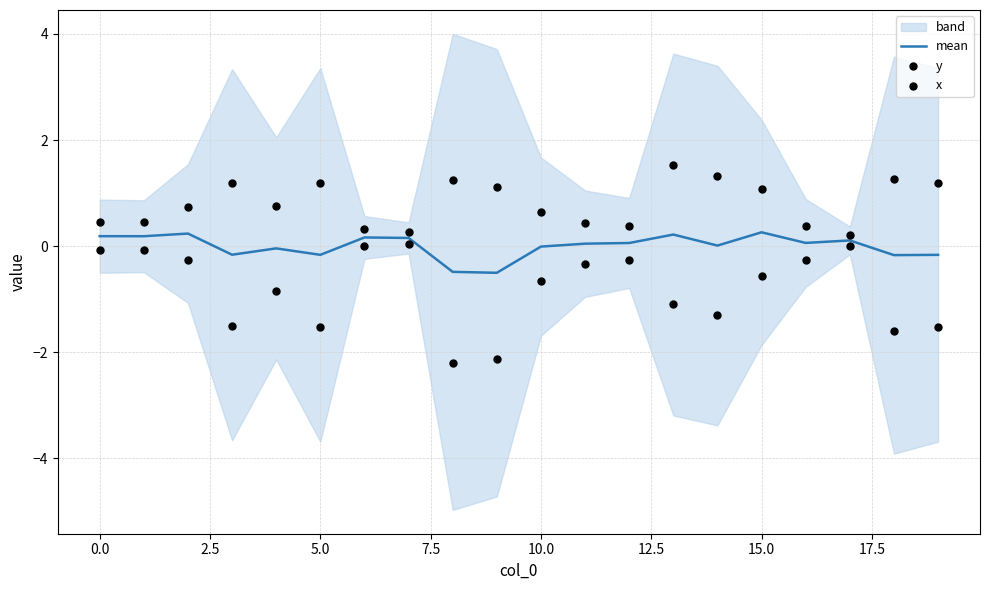

What is the lowest value of the mean series?

-0.5